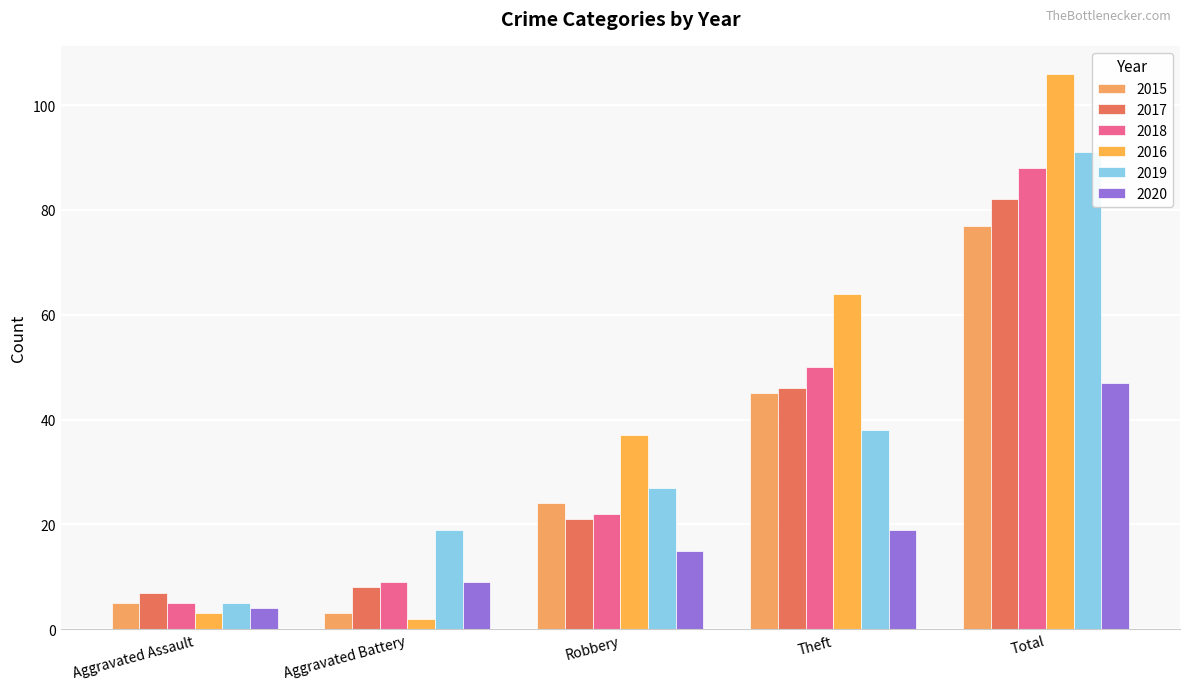

Which has a higher value, Aggravated Battery or Aggravated Assault?

Aggravated Assault